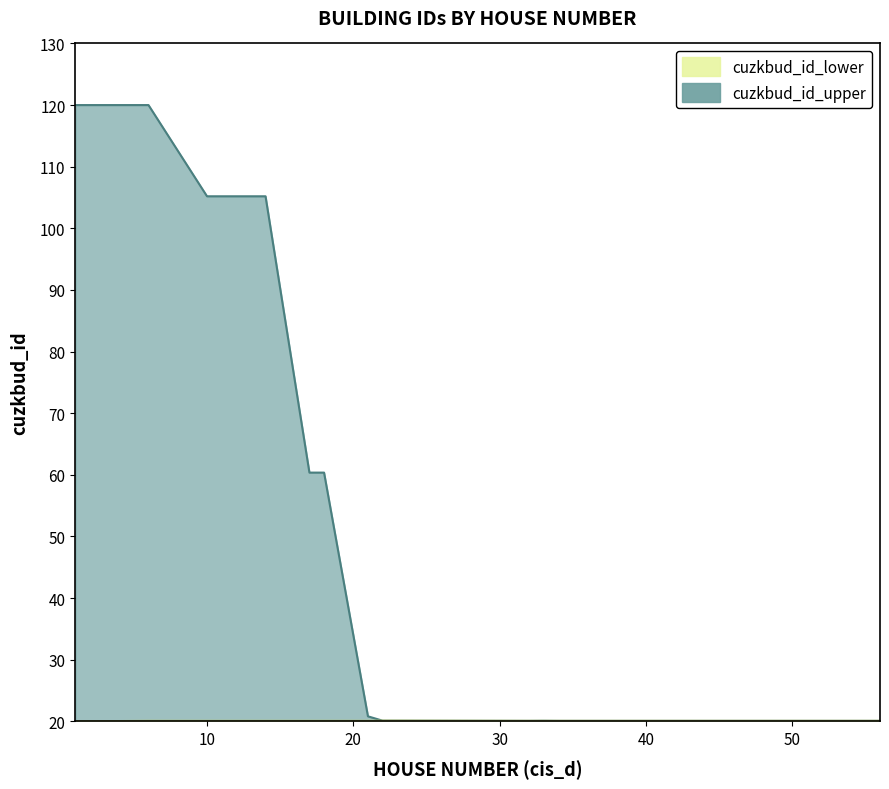

Does the chart display data point markers on the line(s)?

No